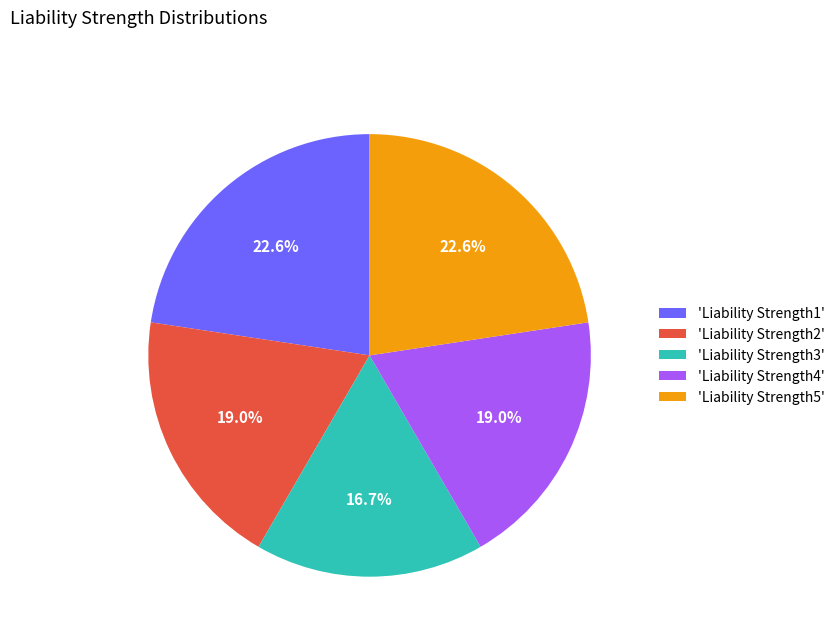

Count the number of slices in the pie.

5